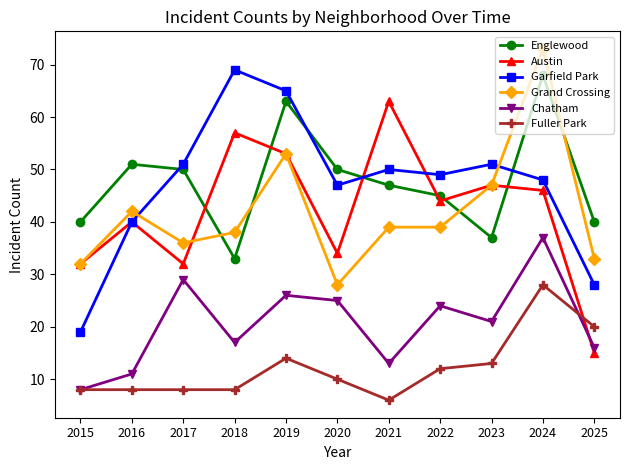

What is the minimum value shown in the chart?

6